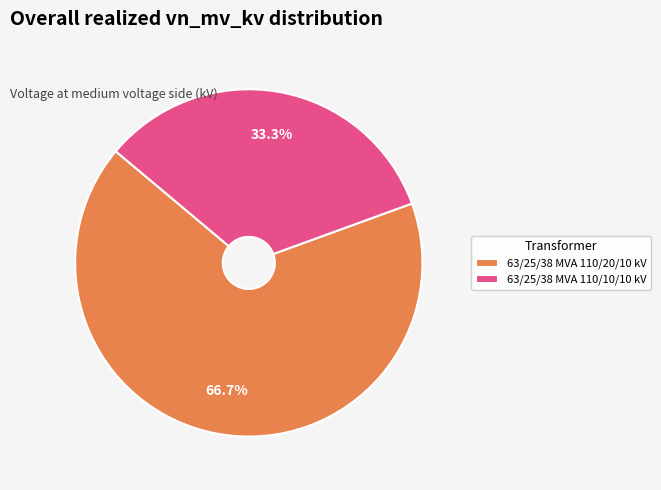

To the nearest percent, what percentage of the pie is 63/25/38 MVA 110/10/10 kV?

33%